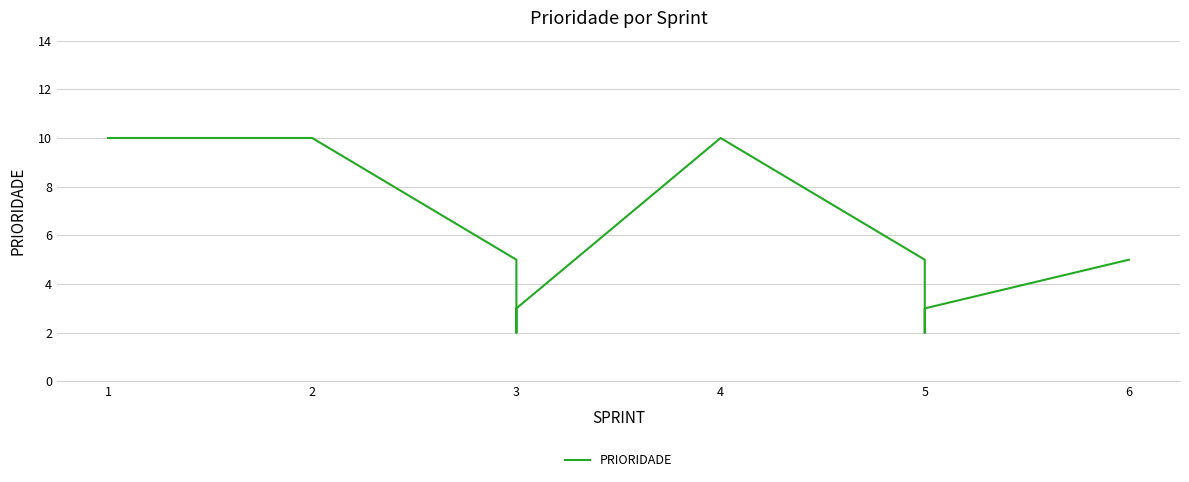

What is the value of the 3rd point from the left?

5